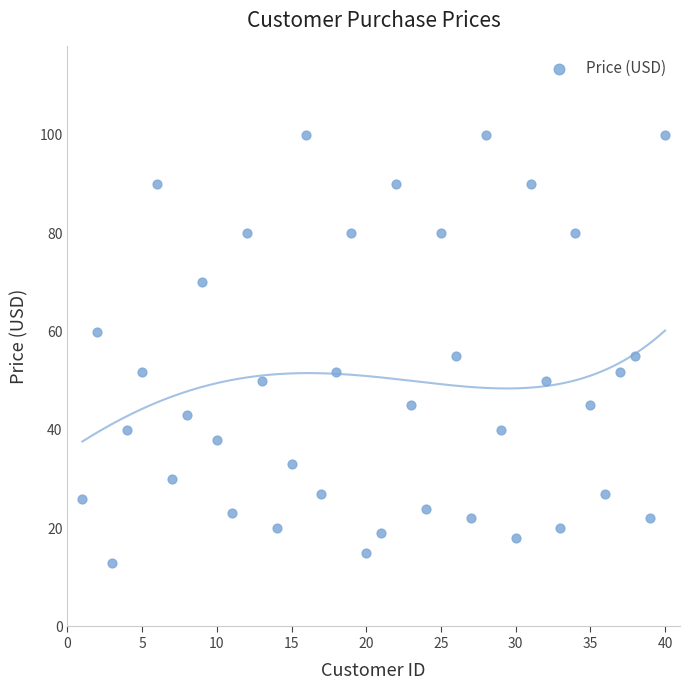

What is the range of Y values (max minus min)?

87.0